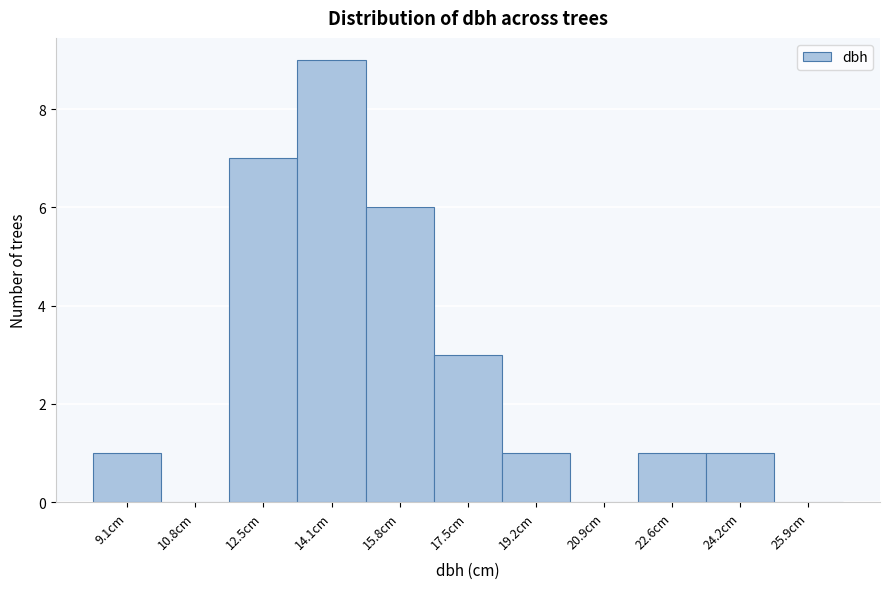

Reading right to left, extract all data points from this chart.

25.9cm=0	24.2cm=1	22.6cm=1	20.9cm=0	19.2cm=1	17.5cm=3	15.8cm=6	14.1cm=9	12.5cm=7	10.8cm=0	9.1cm=1